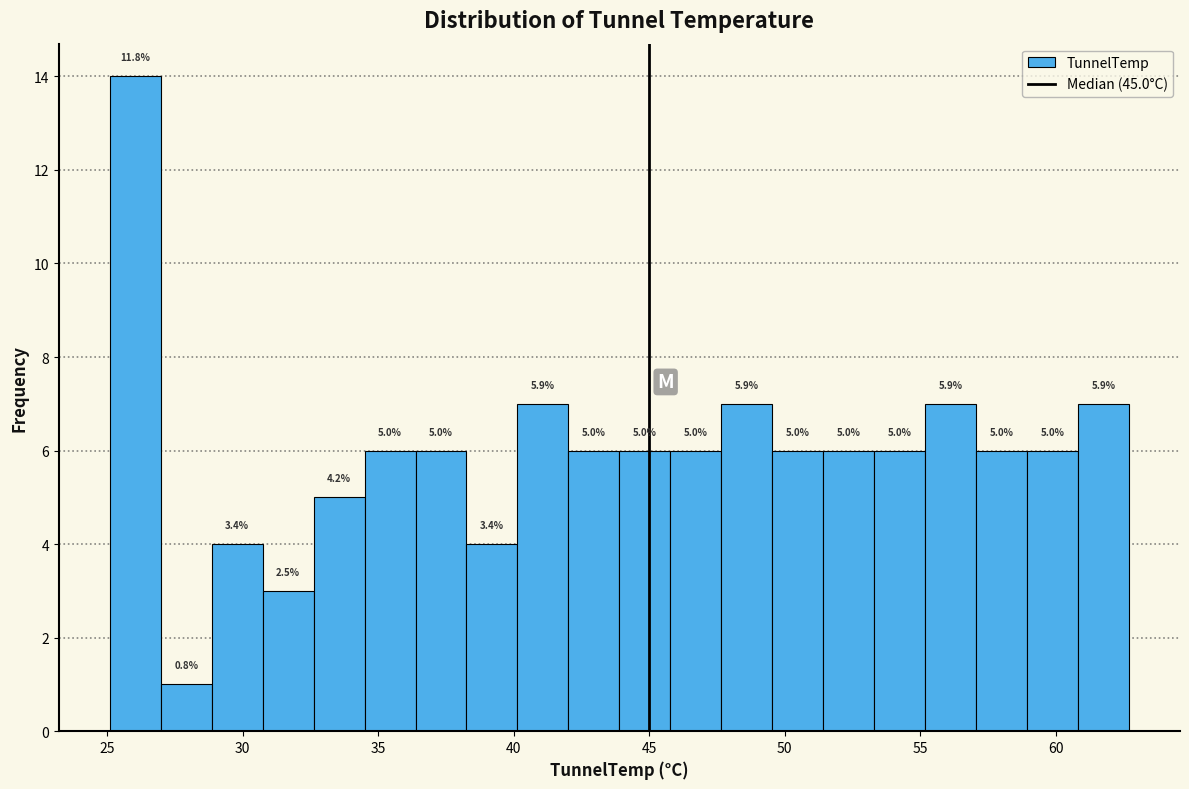

Around what value on the x-axis is the tallest bar? Give the approximate position of its centre, as read against the axis.

26.0